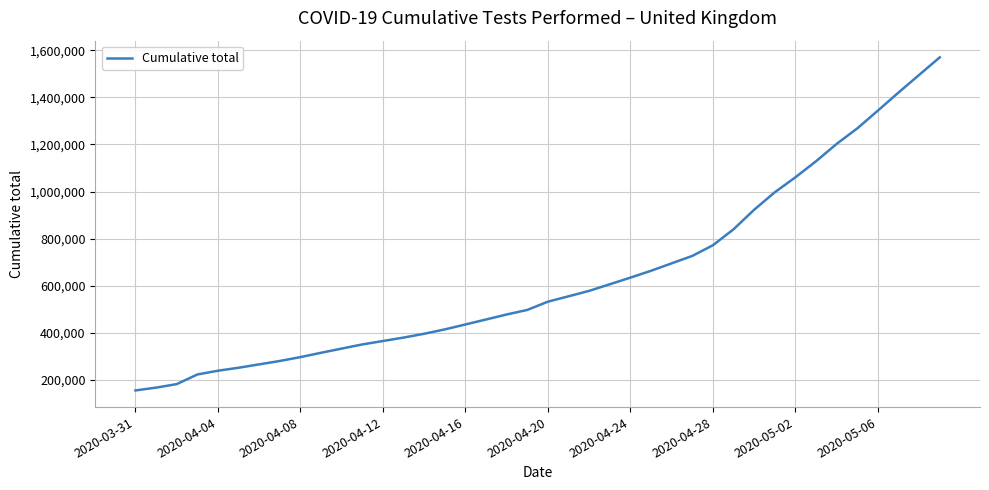

What is the maximum value shown in the chart?

1569888